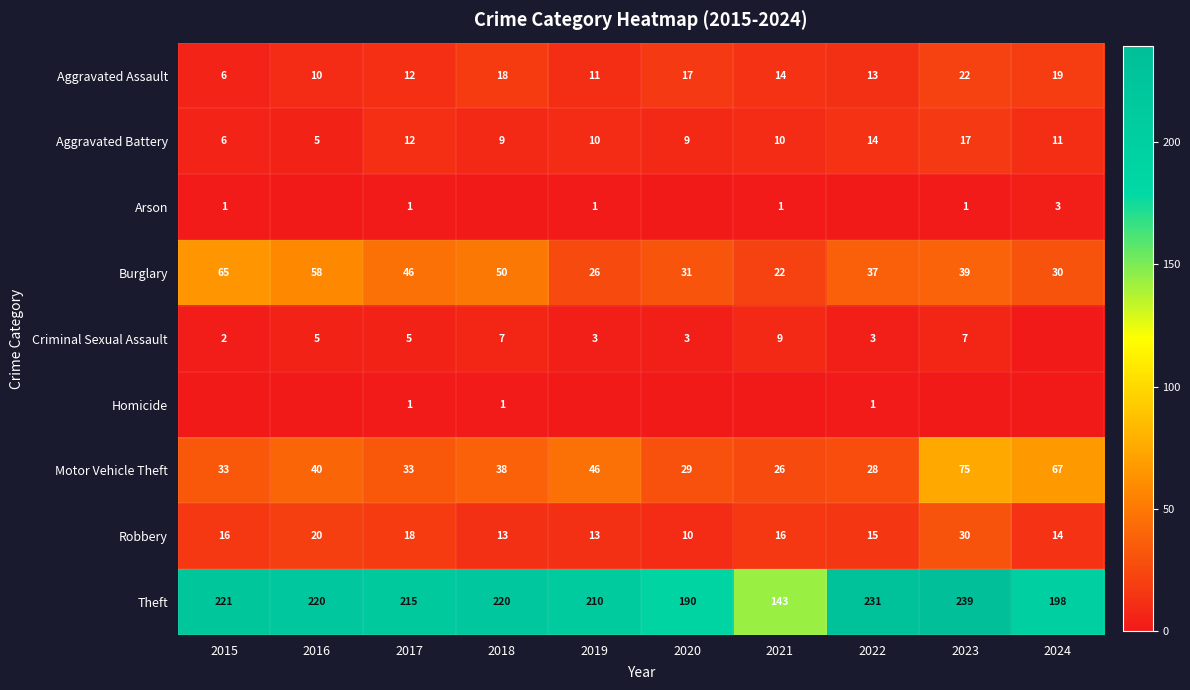

Which series has the widest spread of values?

Theft